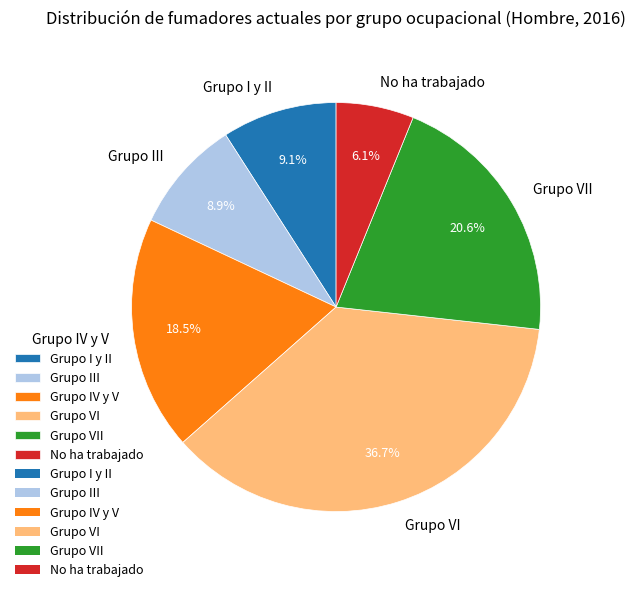

How many segments does this pie chart have?

6